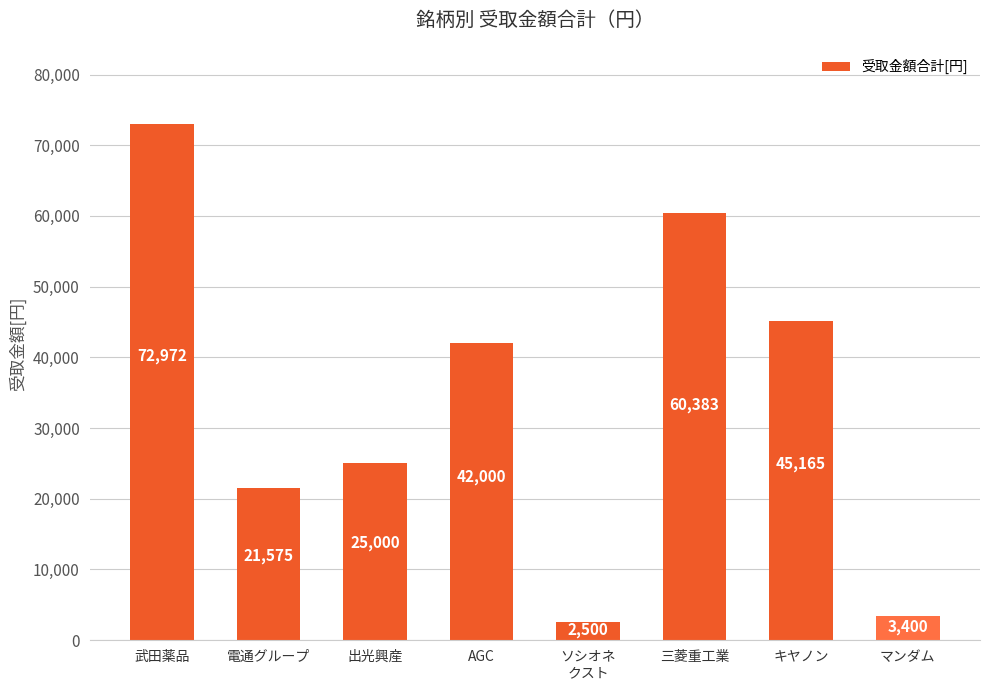

Rank the categories by value from highest to lowest.

武田薬品, 三菱重工業, キヤノン, AGC, 出光興産, 電通グループ, マンダム, ソシオネ
クスト